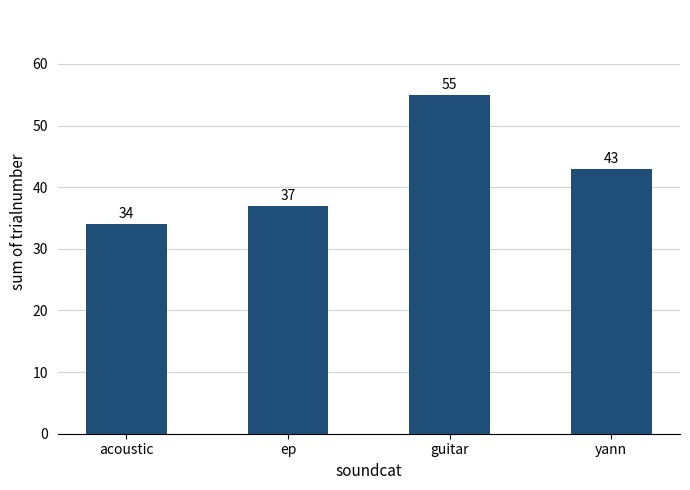

How many series are shown in this chart?

1